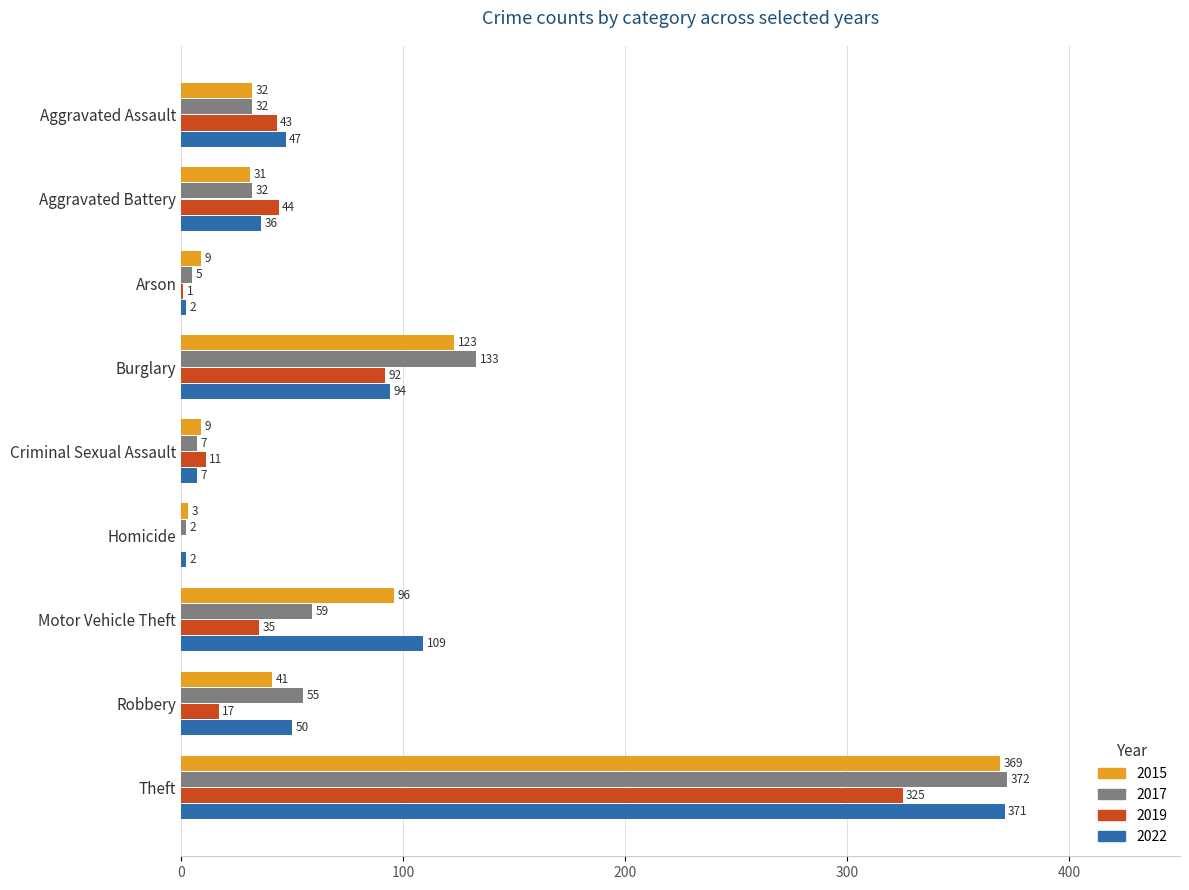

At which label is 2022 closest to 186?

Motor Vehicle Theft